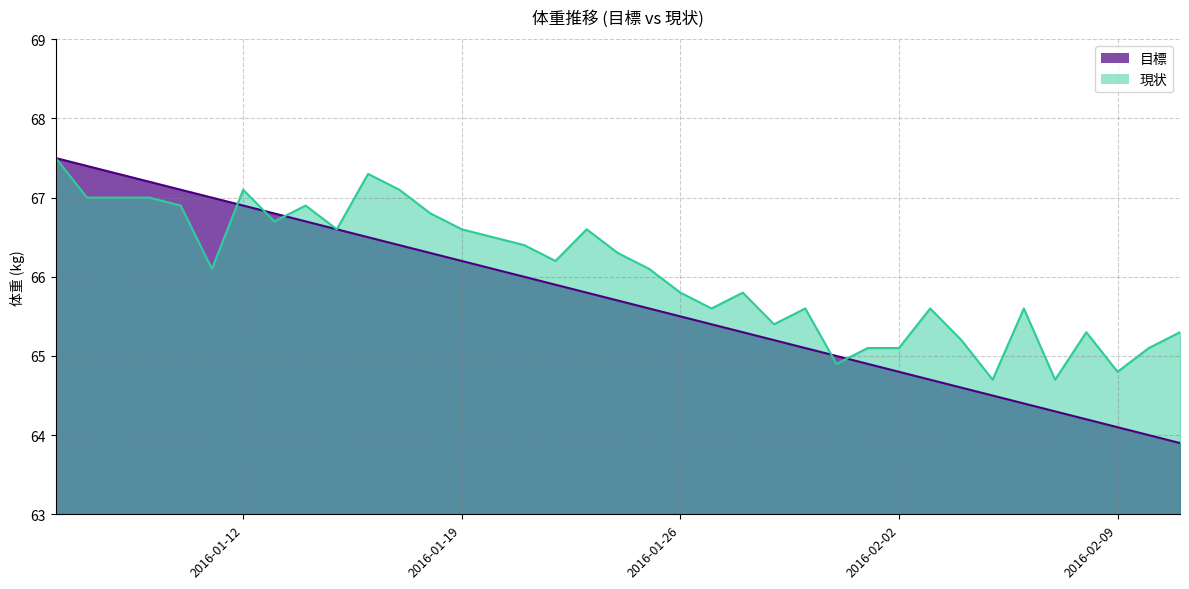

The value of 現状 at 2016-01-18 is 104.8. True or false?

False